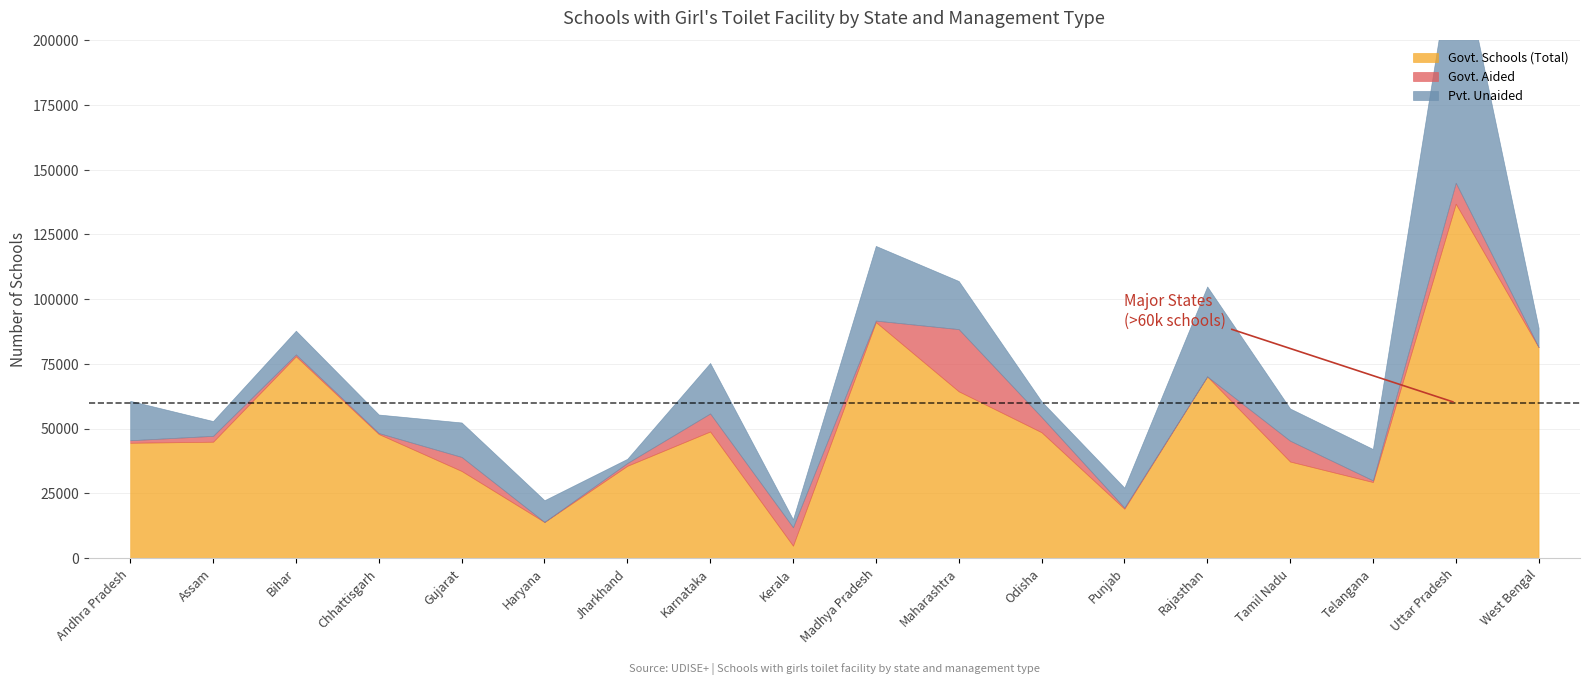

Between which two adjacent categories do Govt. Schools (Total) and Govt. Aided first intersect?

Karnataka and Kerala